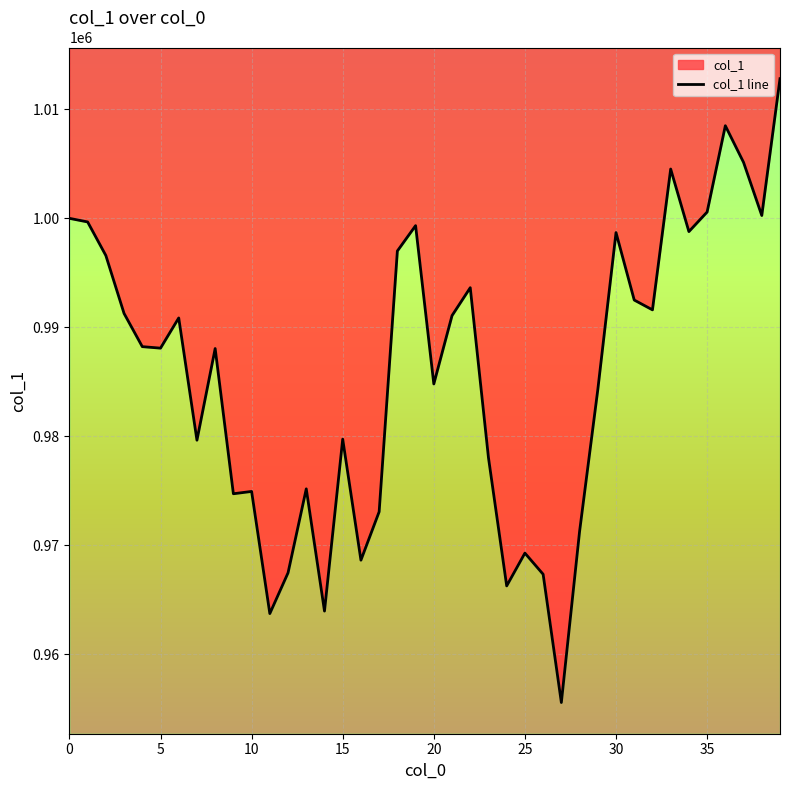

Reading right to left, transcribe all the data shown in this chart.

1012818.1	1000260.5	1005136.3	1008500.6	1000580.2	998784.1	1004526.6	991600.7	992500.9	998694.2	984270.8	971257.2	955558.2	967331.2	969272.9	966264.5	978029.1	993633.9	991073.2	984800.3	999330.5	997004.3	973068.4	968624.6	979733.8	963951.7	975171.1	967464.2	963722.4	974933.8	974721.3	988050.3	979636.6	990858.0	988086.2	988224.1	991270.9	996588.3	999670.9	1000000.0